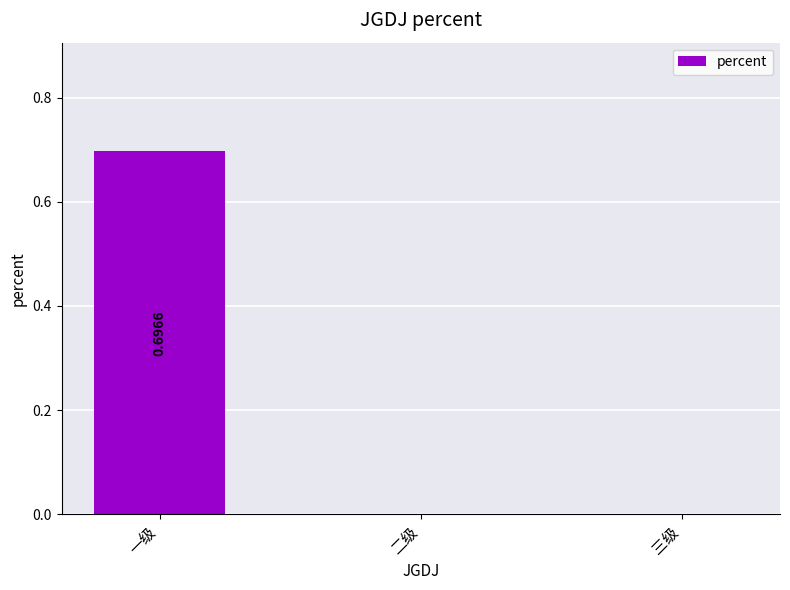

True or false: the data shows 1.0 at 一级.

False